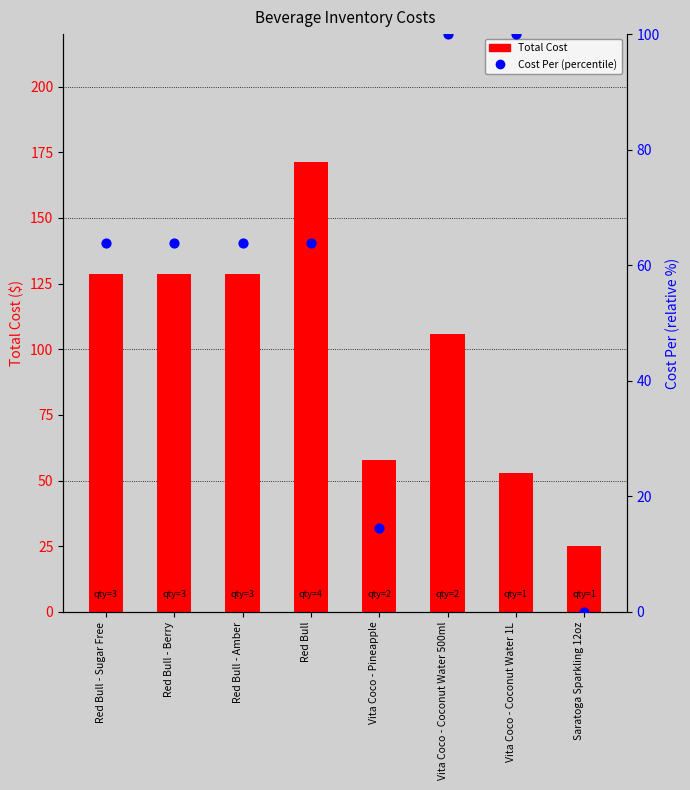

Which series contains the lowest Y value?

Cost Per (percentile)